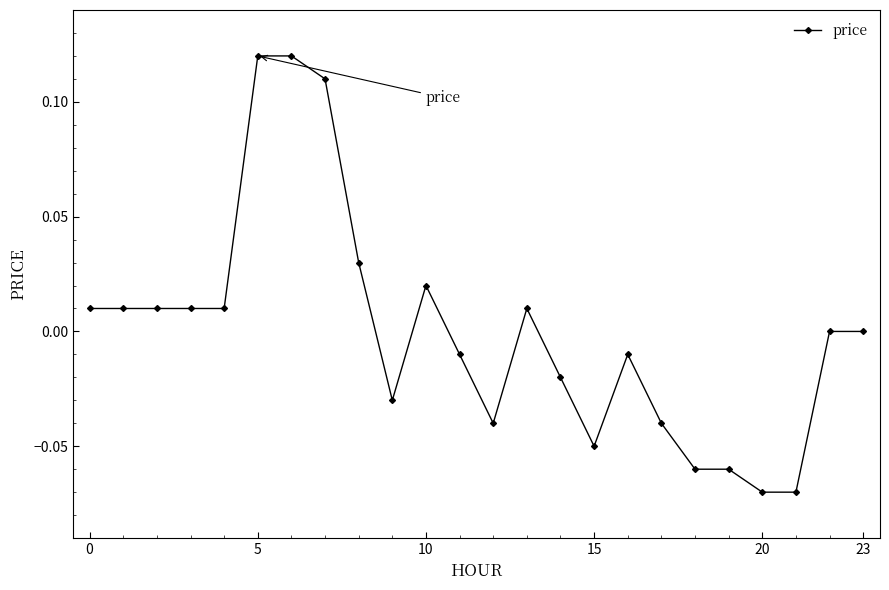

True or false: the data has more than 0 interior local peaks.

True